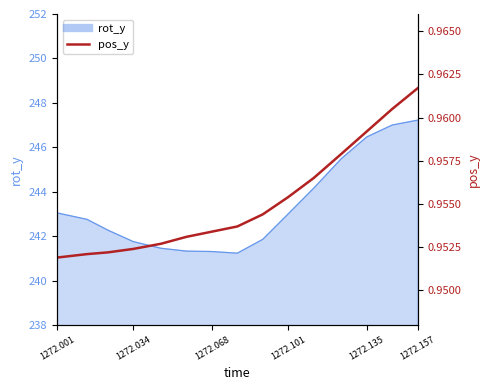

How many values are between 0 and 1?

15